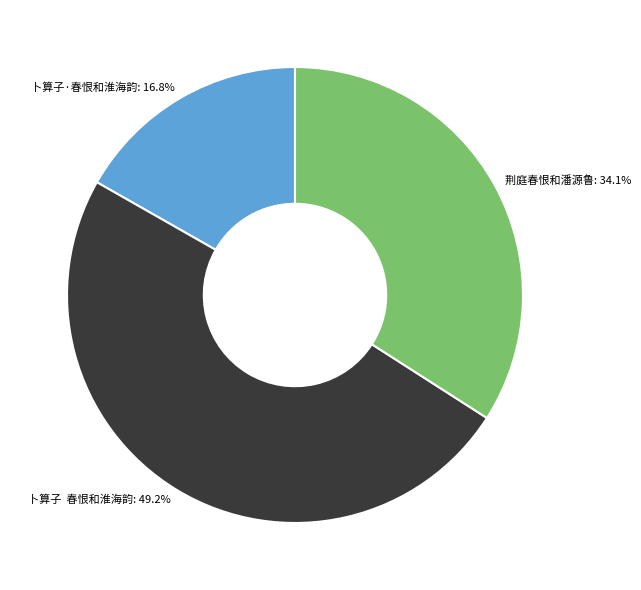

What percentage do 卜算子·春恨和淮海韵: 16.8% and 卜算子 春恨和淮海韵: 49.2% together represent?

65.9%